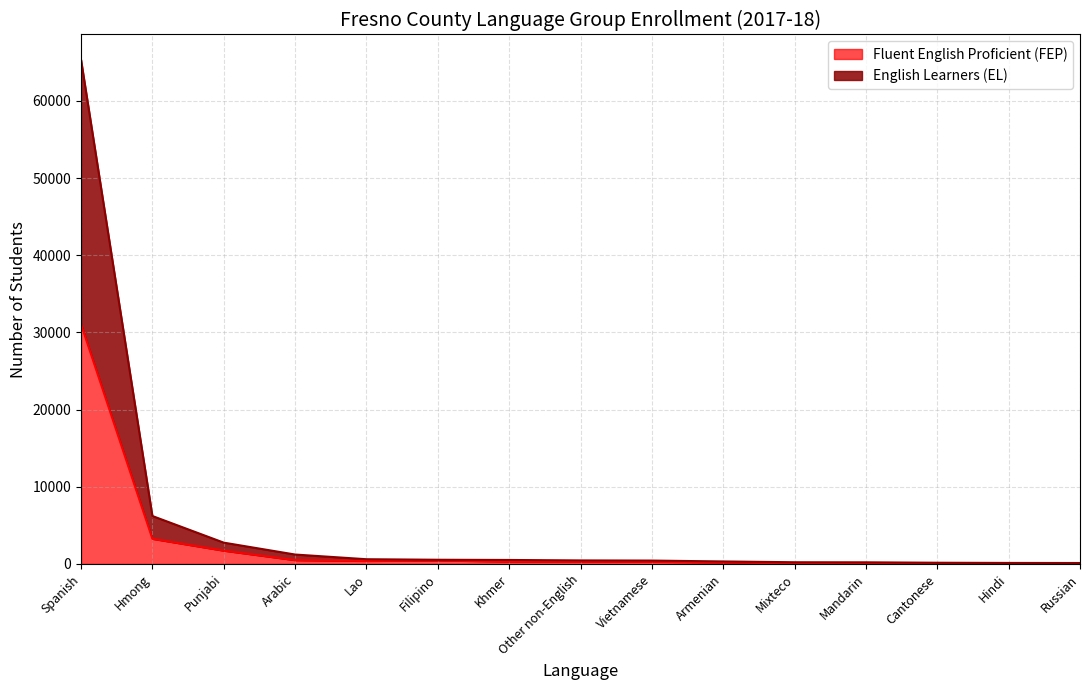

What is the lowest value of the Fluent English Proficient (FEP) series?

59